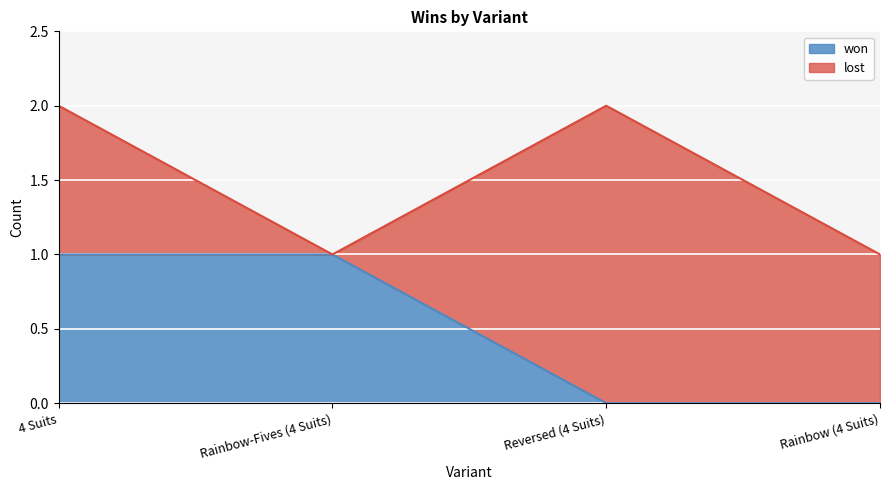

True or false: the data shows 0 at Reversed (4 Suits).

True